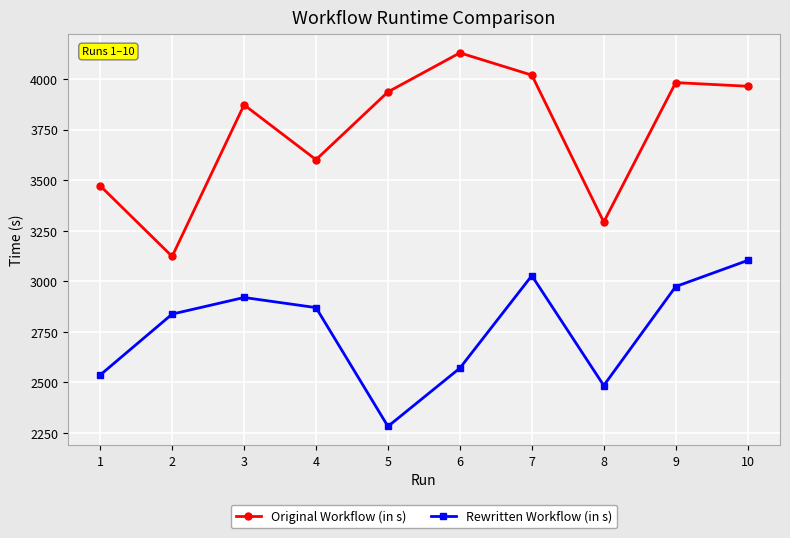

How many data points does each series have?

10